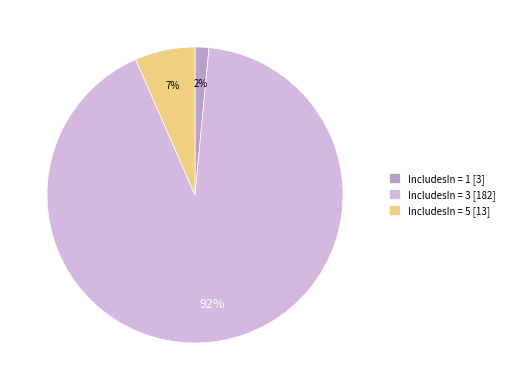

Rank the categories by value from highest to lowest.

IncludesIn = 3 [182], IncludesIn = 5 [13], IncludesIn = 1 [3]